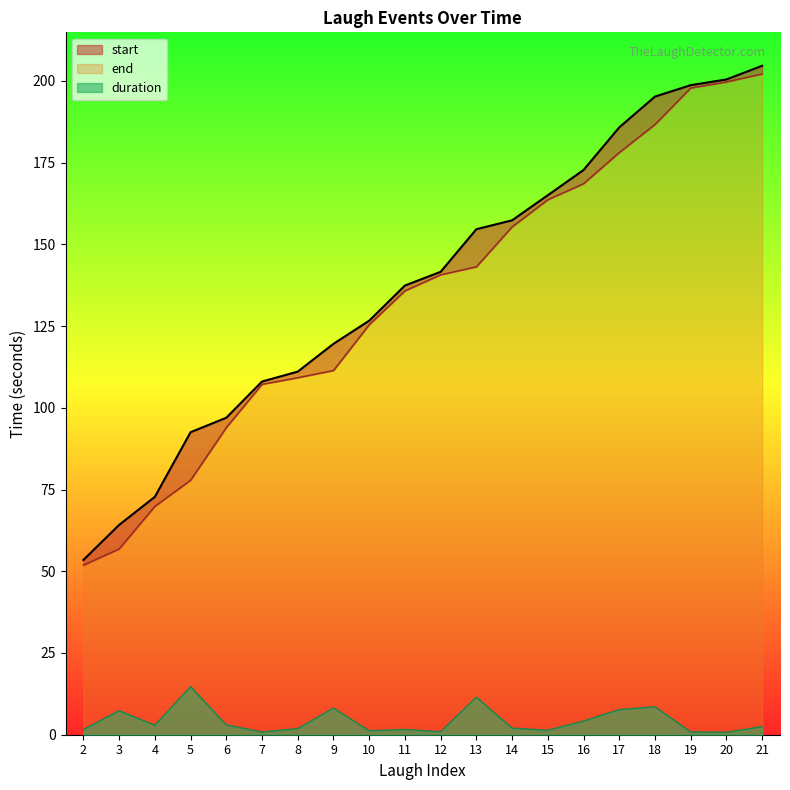

Where is duration nearest to the value 7?

3